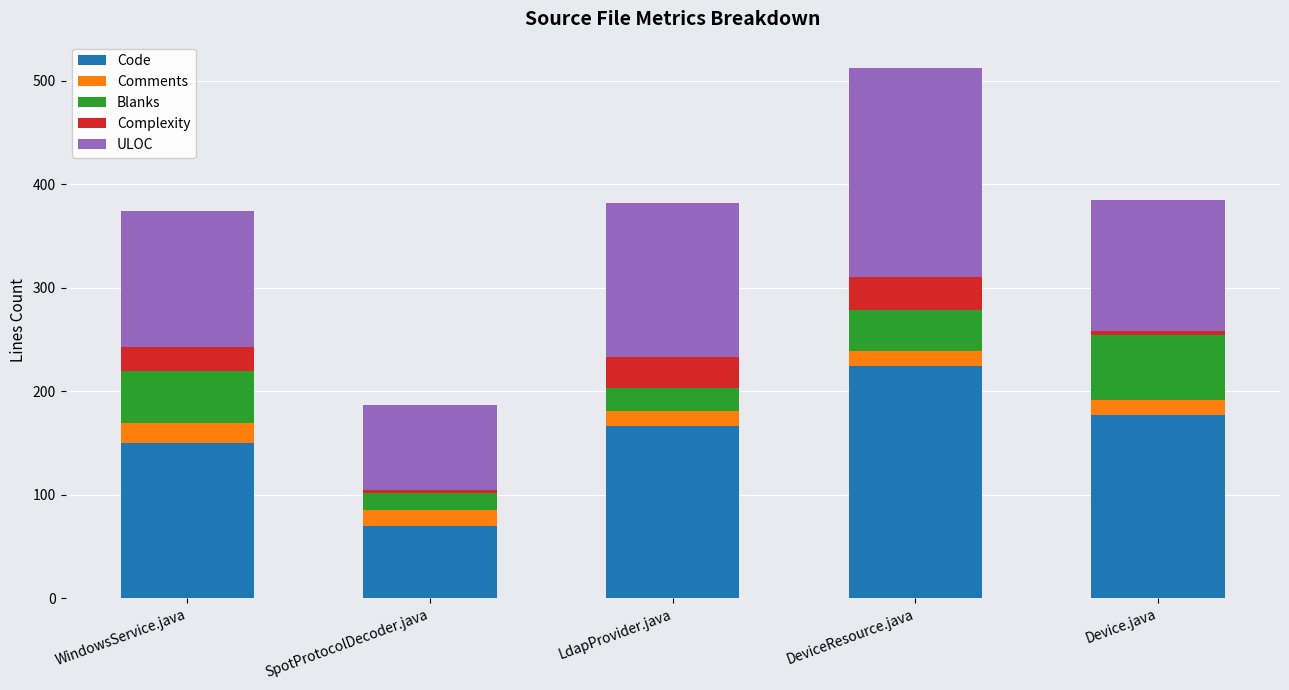

What is the sum of the Code values at Device.java and LdapProvider.java?

343